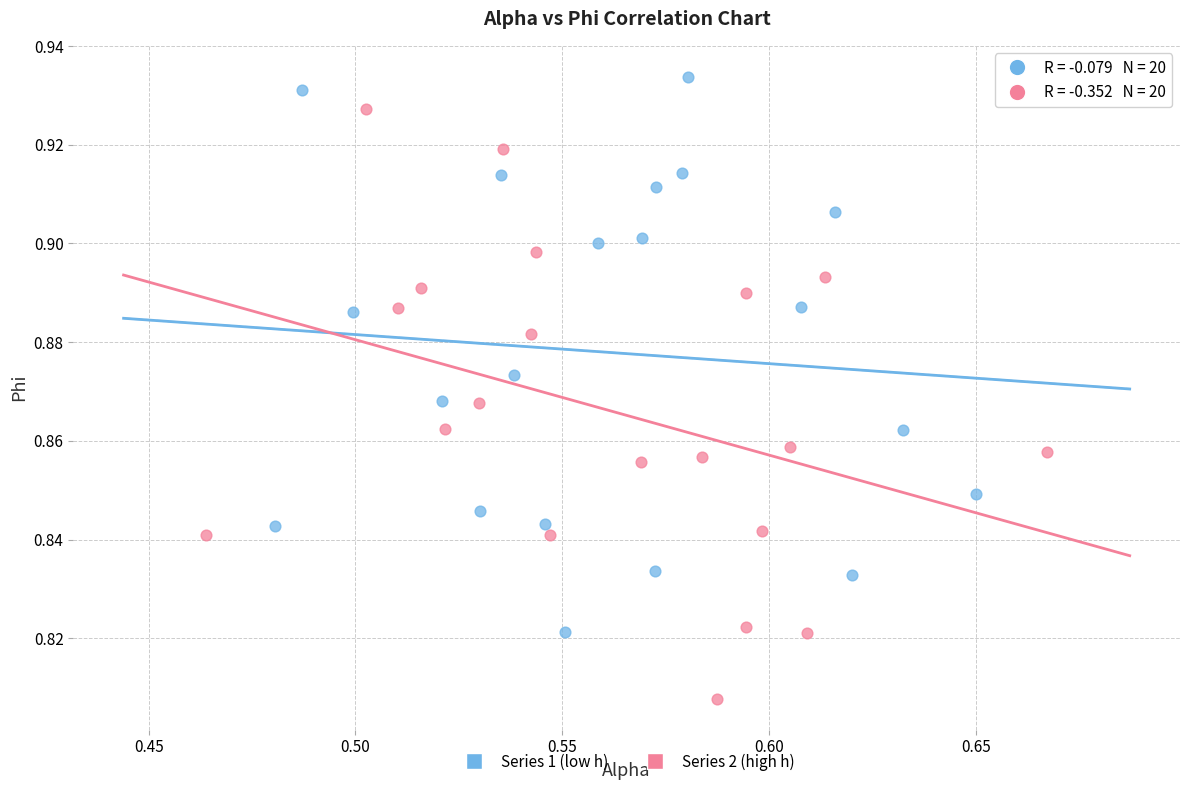

Which series reaches the maximum Y coordinate?

Series 1 (low h)